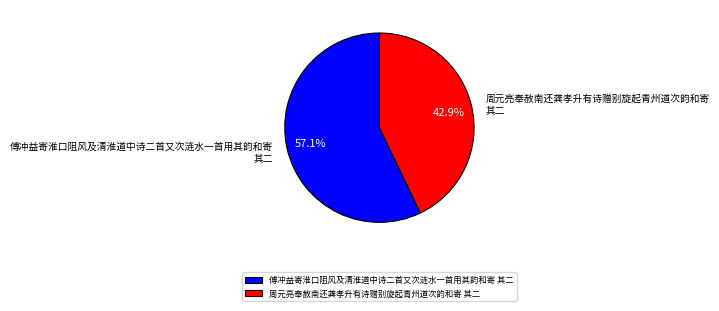

True or false: 周元亮奉赦南还龚孝升有诗赠别旋起青州道次韵和寄 其二 accounts for 43% of the total.

True